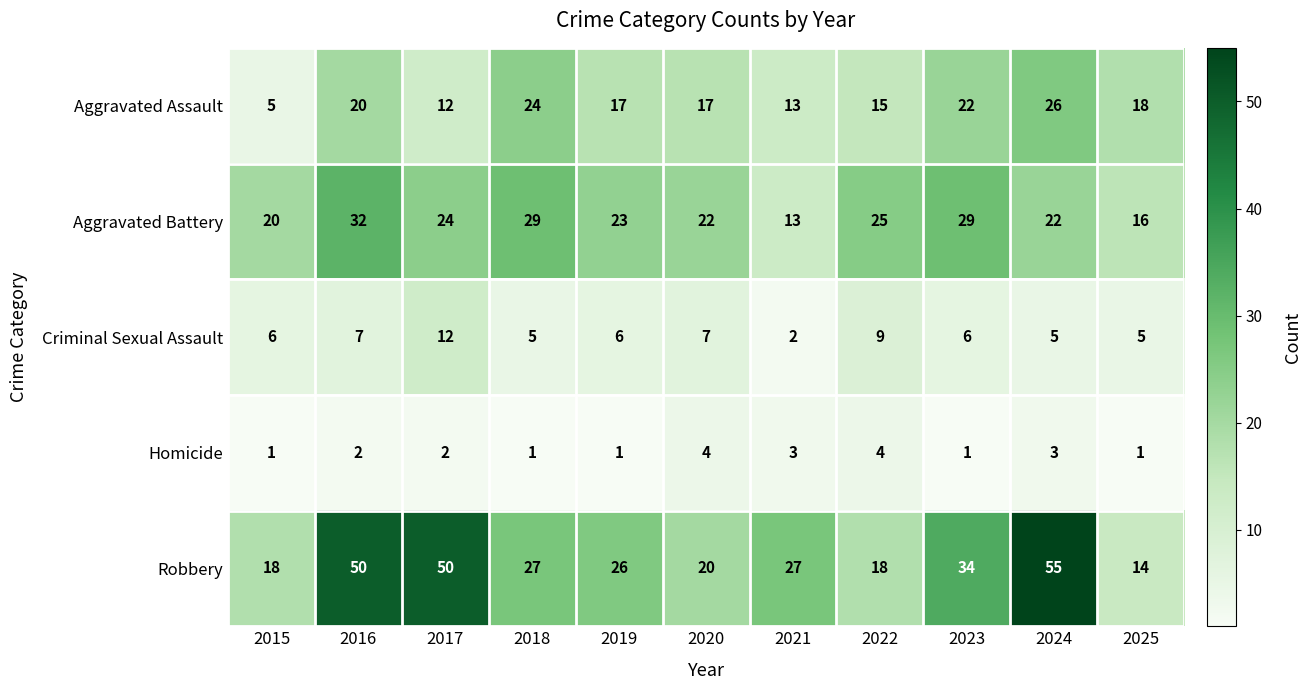

What is the sum of all Robbery values?

339